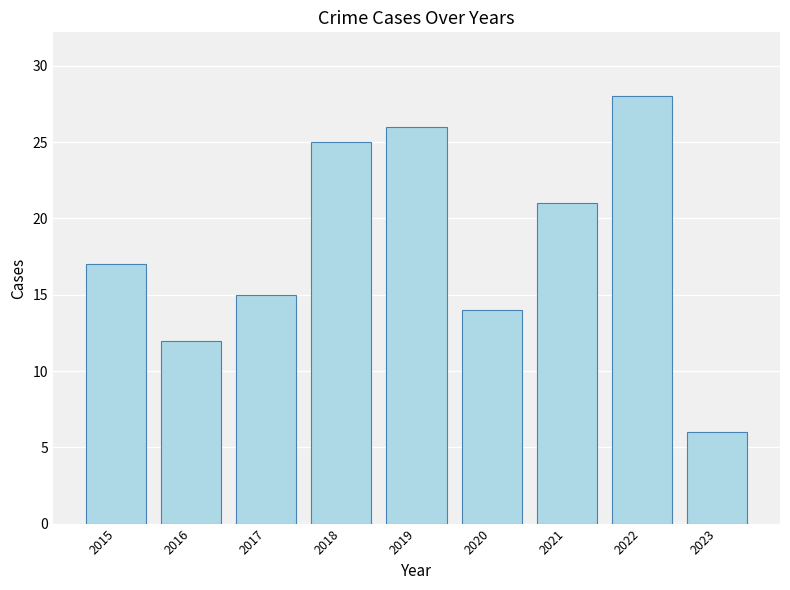

Which has a higher value, 2015 or 2020?

2015